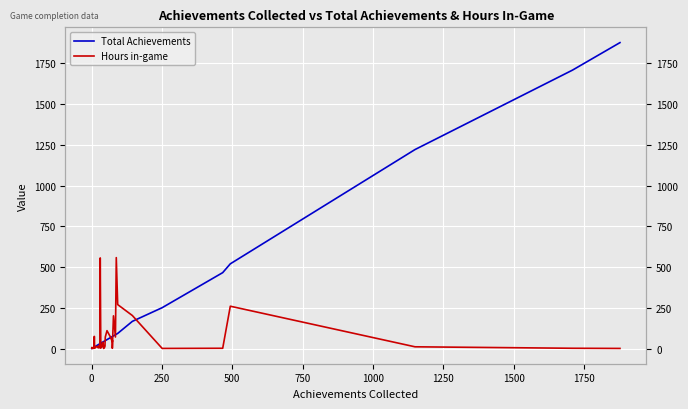

How many lines are shown in the chart?

2